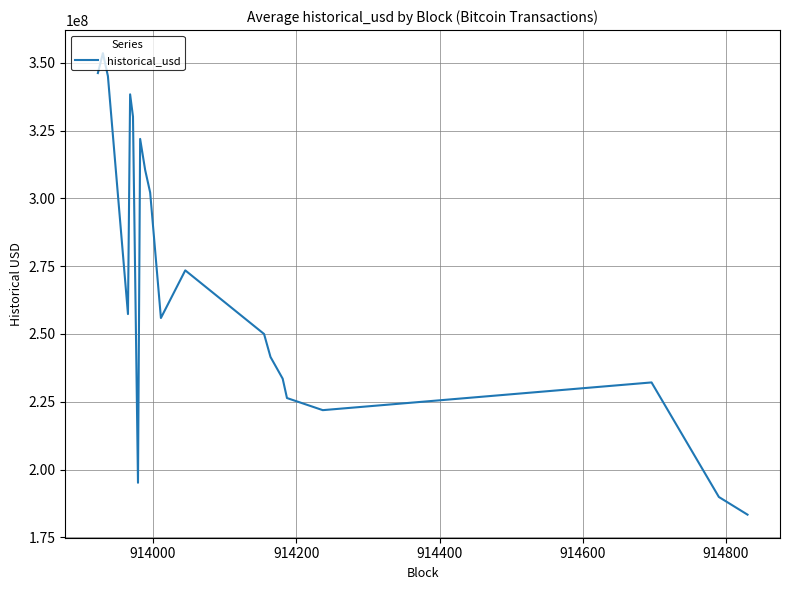

What is the difference between the maximum and minimum values?

170098492.6